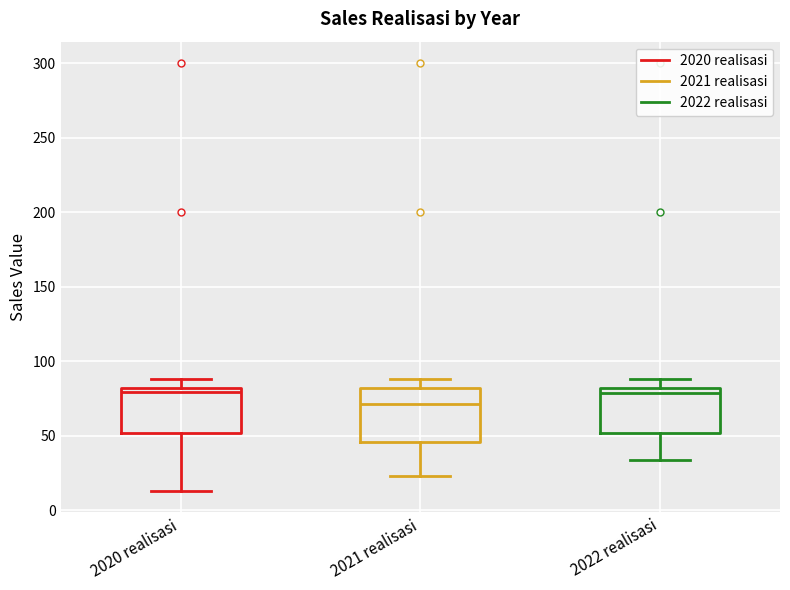

Reading left to right, read every box against the y-axis: the position of its median line, the range the box covers, and the ends of its whiskers. The values are not printed on the chart, so give them approximately, as read against the axis.

2020 realisasi: median 80 (just below the box's upper edge), box 50 to 80, whiskers 15 to 90
2021 realisasi: median 70, box 45 to 80, whiskers 25 to 90
2022 realisasi: median 80 (just below the box's upper edge), box 50 to 80, whiskers 35 to 90